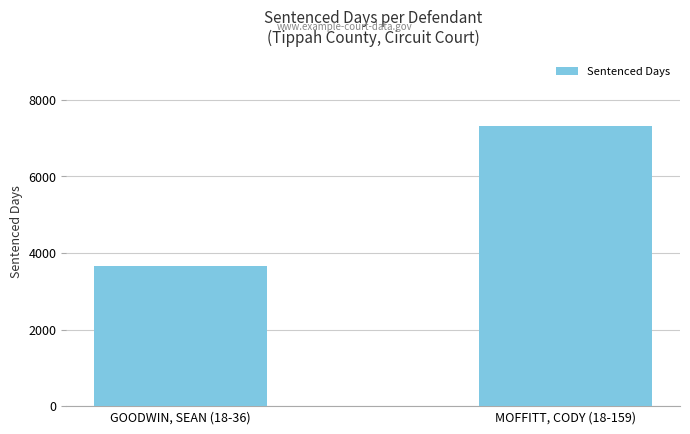

What is the difference between the values at GOODWIN, SEAN (18-36) and MOFFITT, CODY (18-159)?

3652